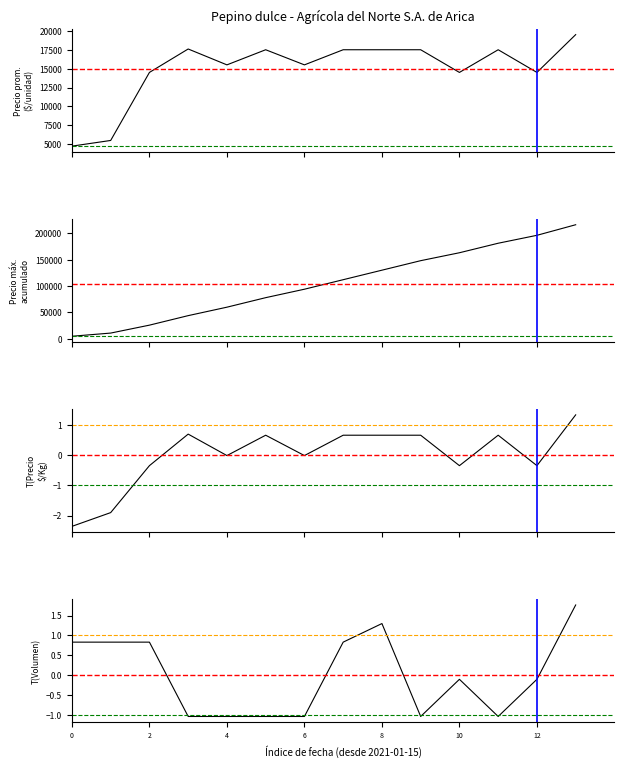

Is it true that Precio $/Kg (norm.) equals 0.7 at 8?

True